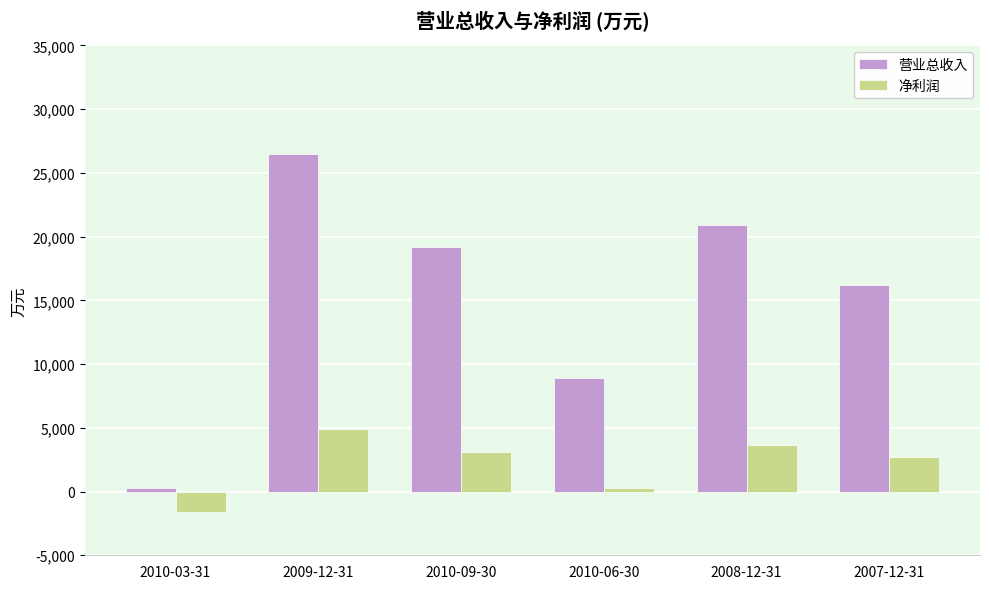

At which label does 净利润 first exceed 3086?

2009-12-31